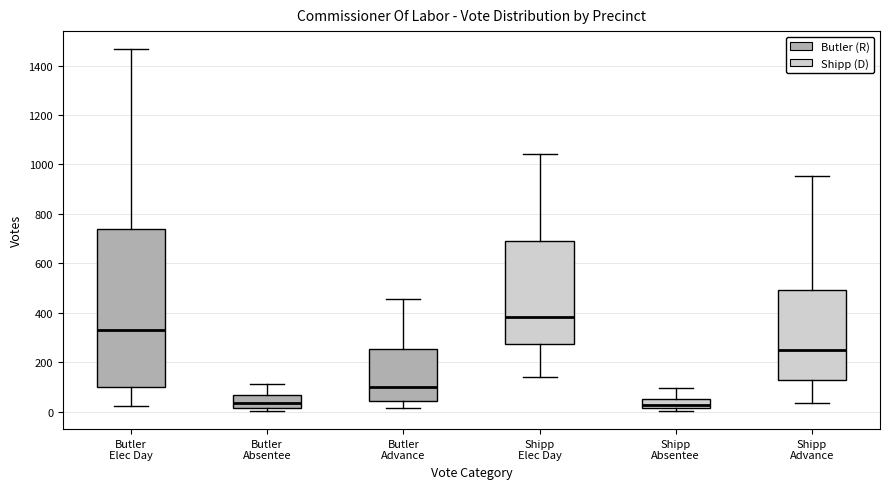

Which box is the tallest, from its lower edge to its upper edge?

Butler Elec Day